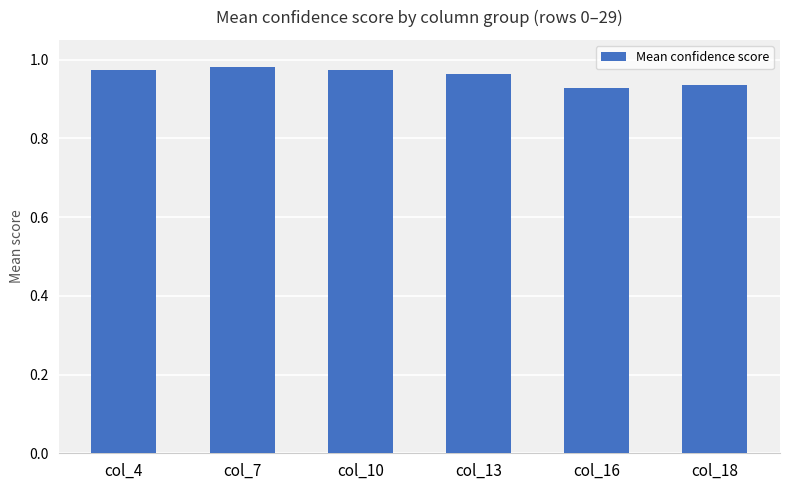

The value at col_4 is 1.7. True or false?

False